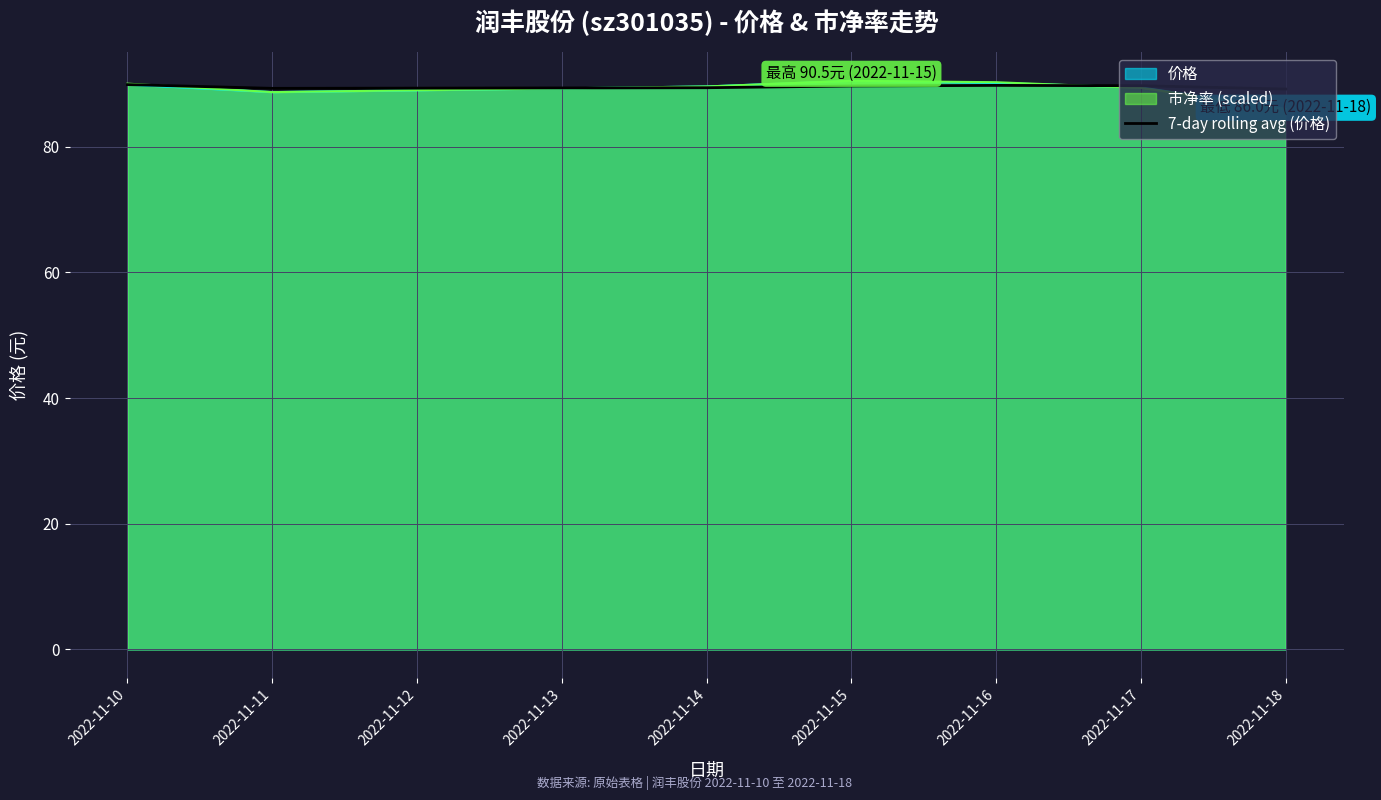

What is the total value across all series at 2022-11-11?

266.7